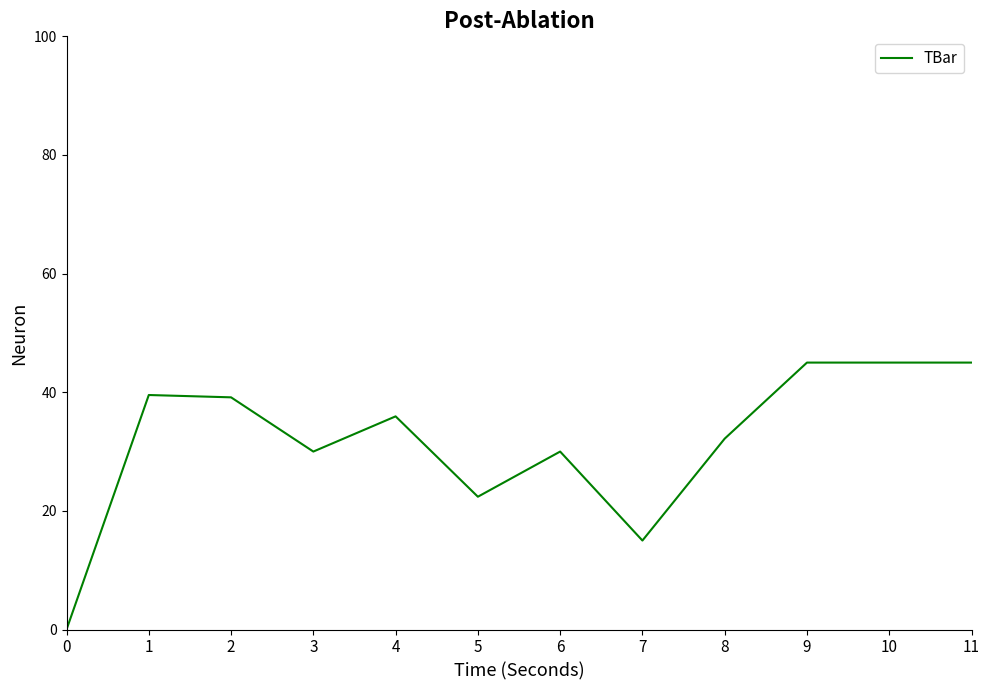

Between 6 and 9, which is larger?

9